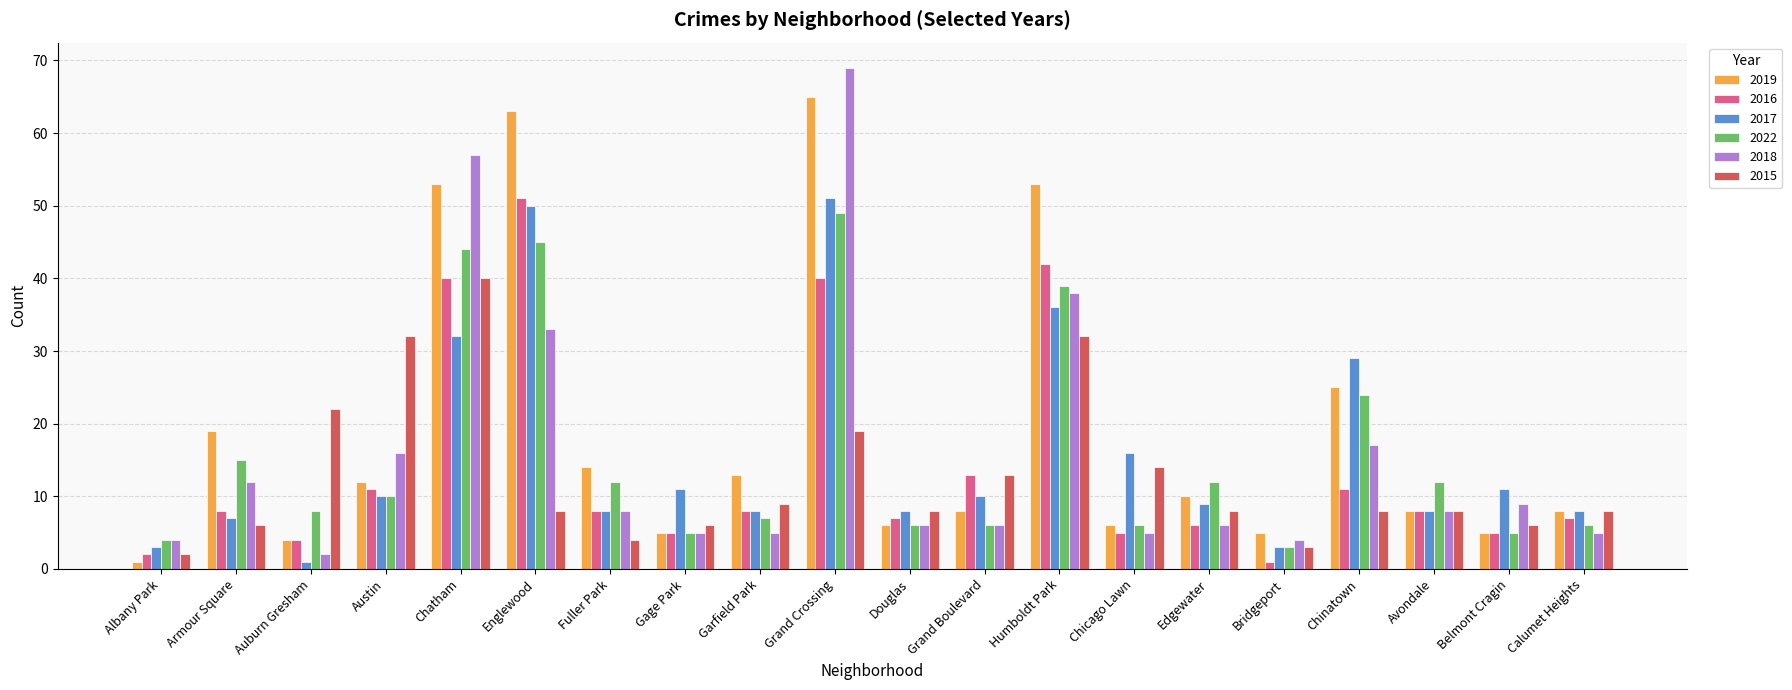

What is the label of the 12th bar from the left?

Grand Boulevard